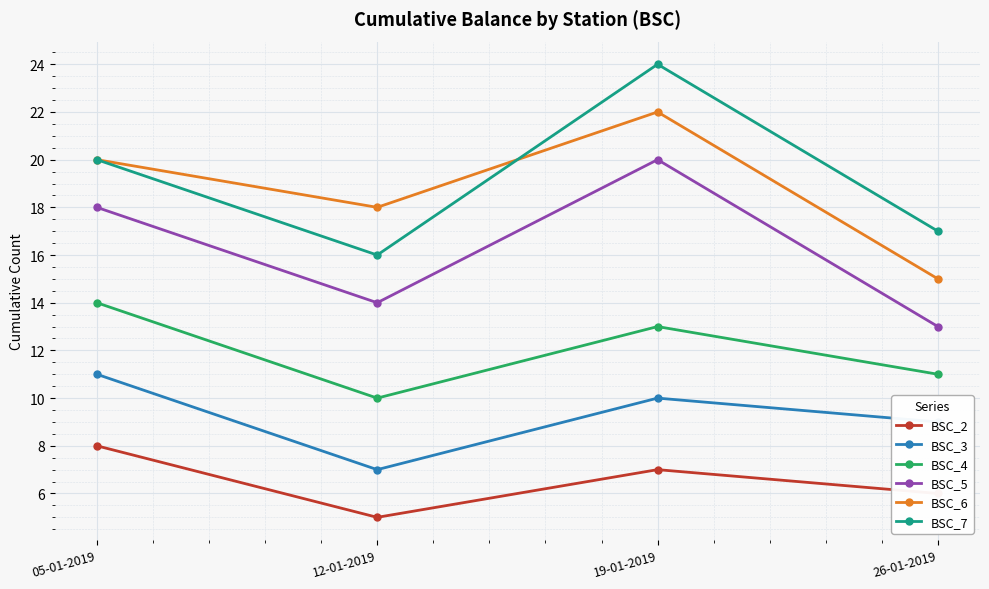

Which label corresponds to the largest value in the chart?

19-01-2019